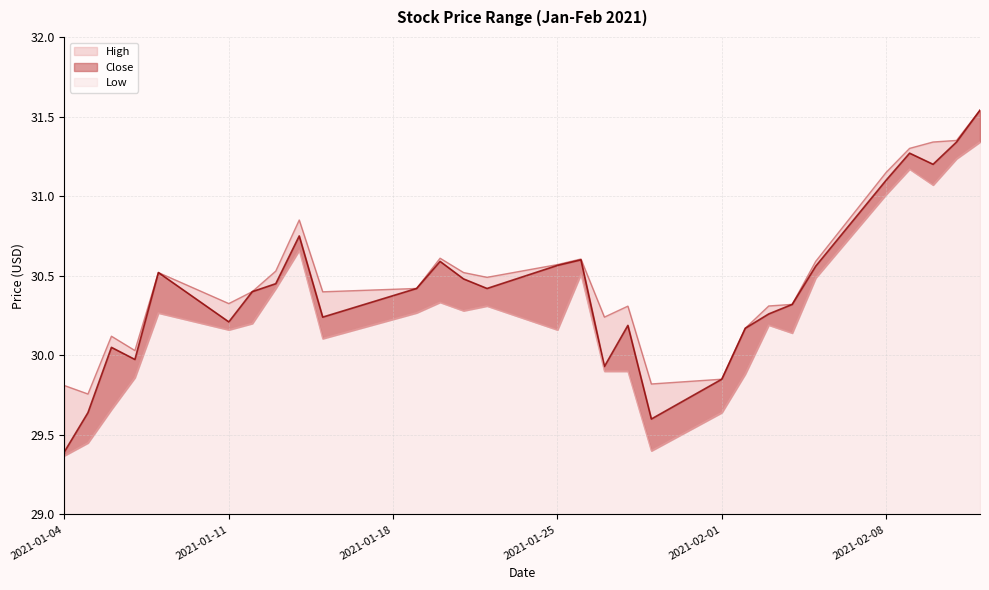

Which has a higher value, 2021-01-05 or 2021-02-03?

2021-02-03